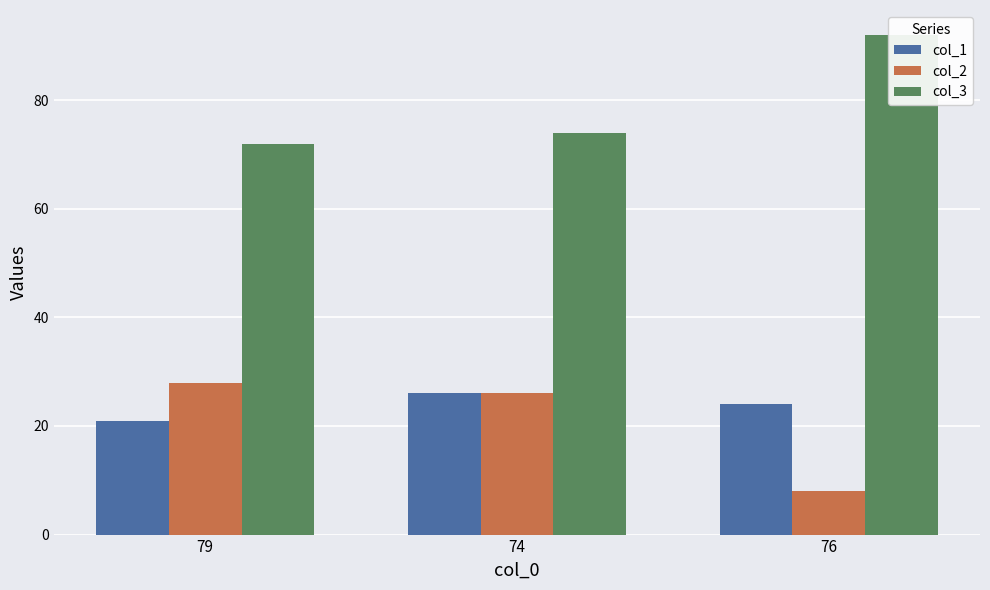

How many col_1 values are between 21 and 26?

3